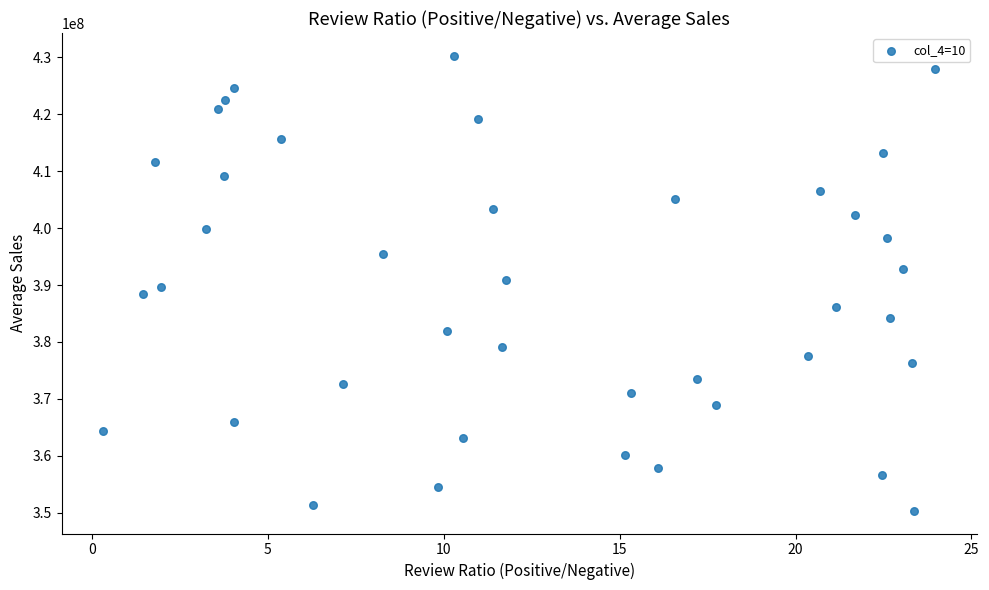

What is the range of Y values (max minus min)?

79967699